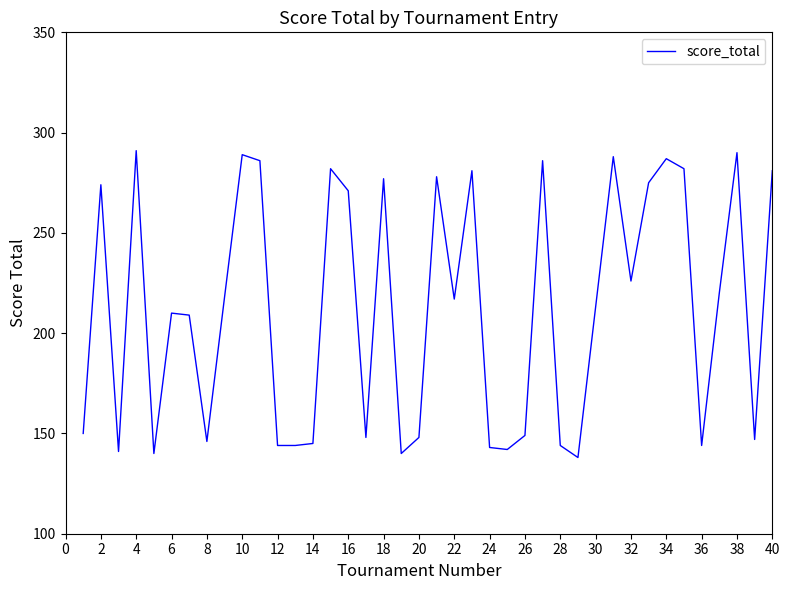

What is the difference between the maximum and minimum values?

153